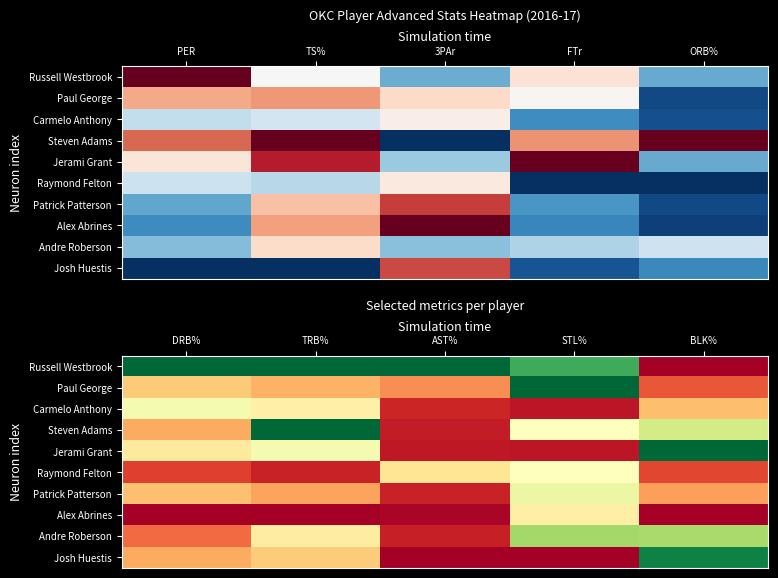

Is it true that Steven Adams equals 0.1 at DRB%?

False